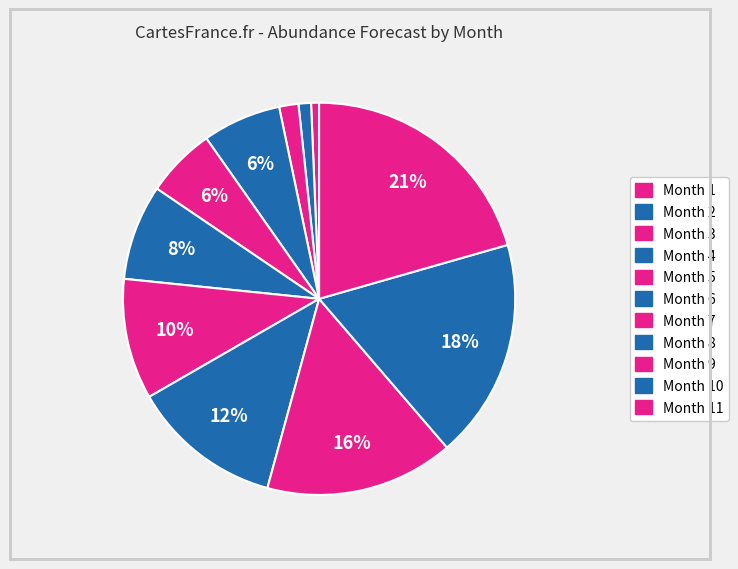

How many segments does this pie chart have?

11